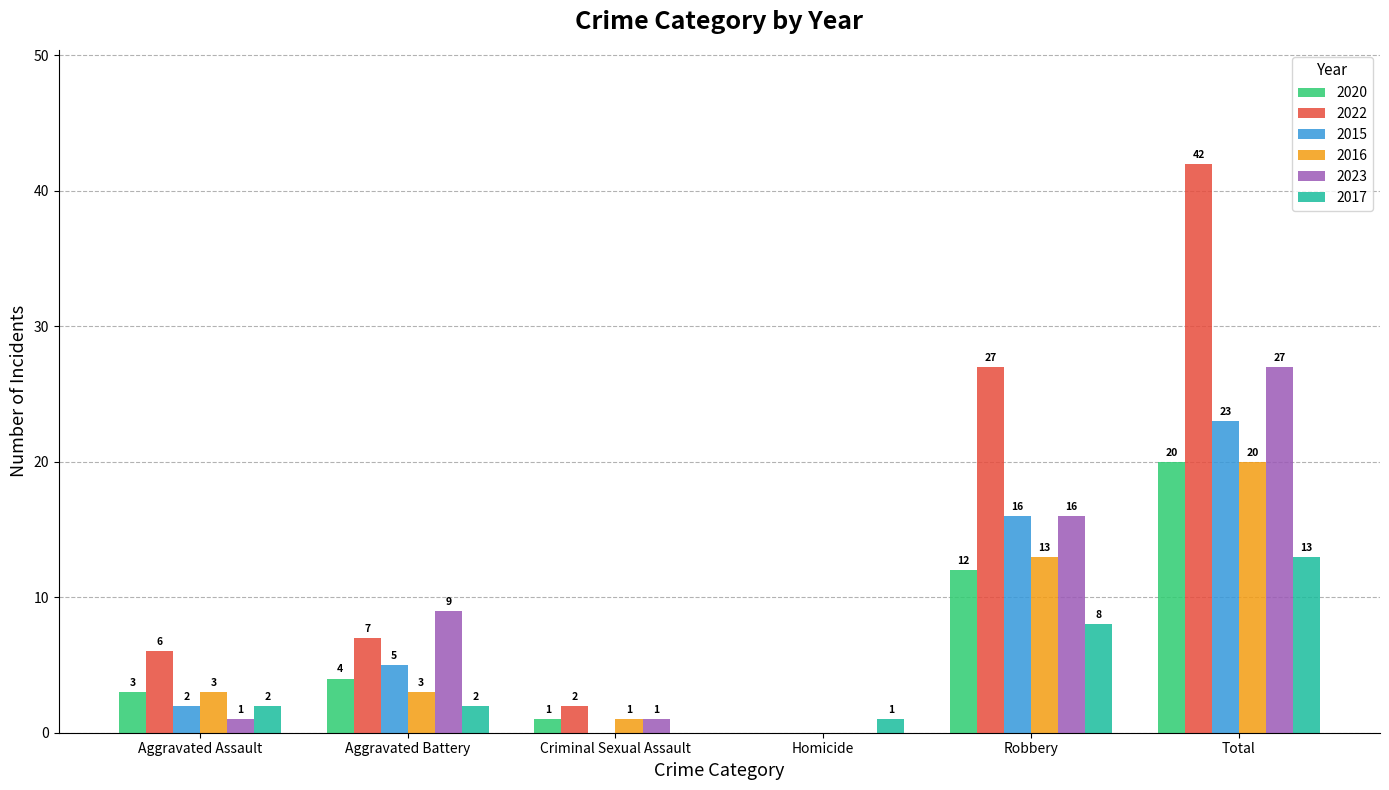

What is the sum of all 2020 values?

40